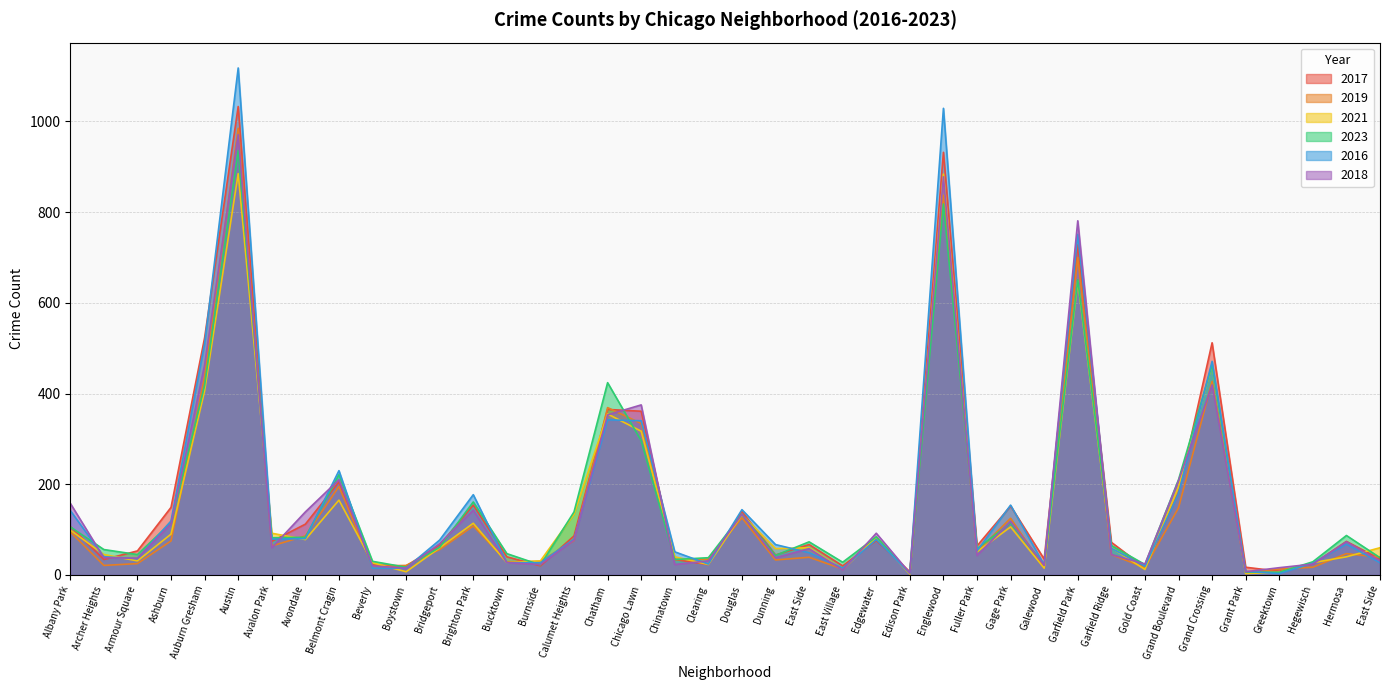

True or false: 2019 has a value of 47 at Clearing.

False